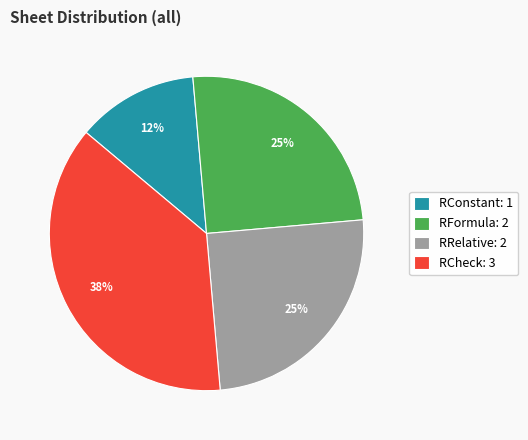

What is the largest slice in the pie chart?

RCheck